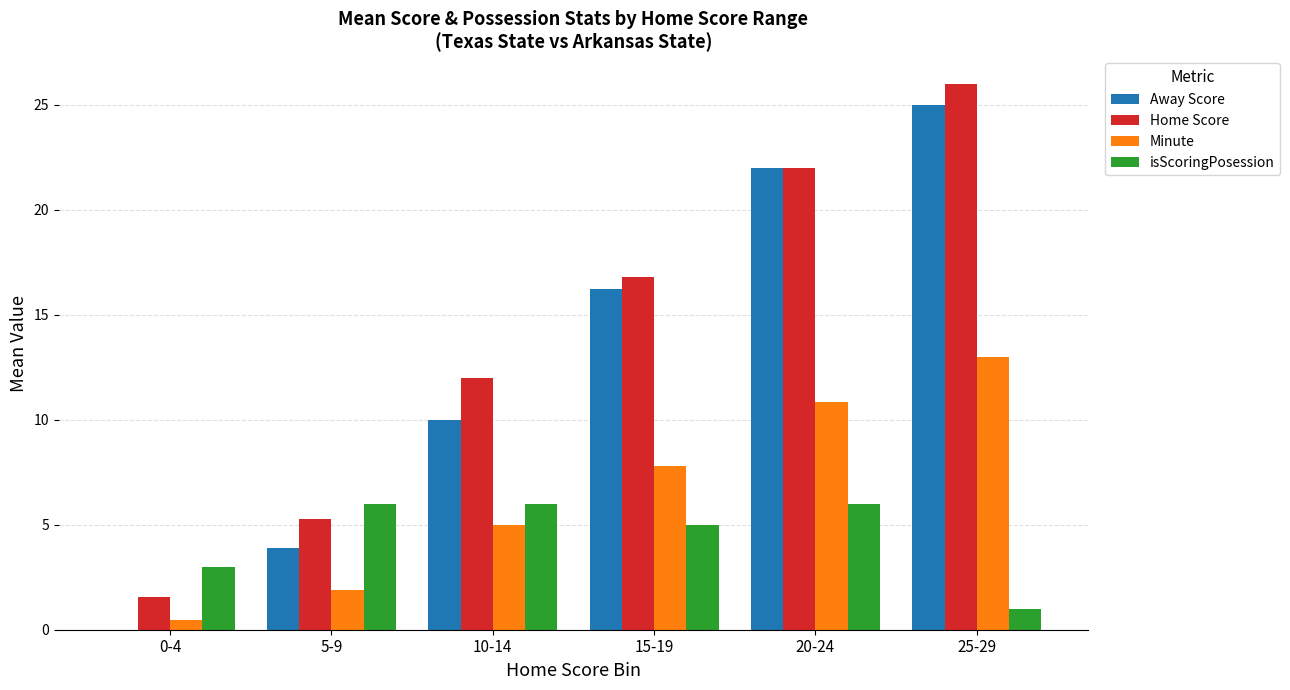

The Minute series shows 3.1 at 10-14. True or false?

False